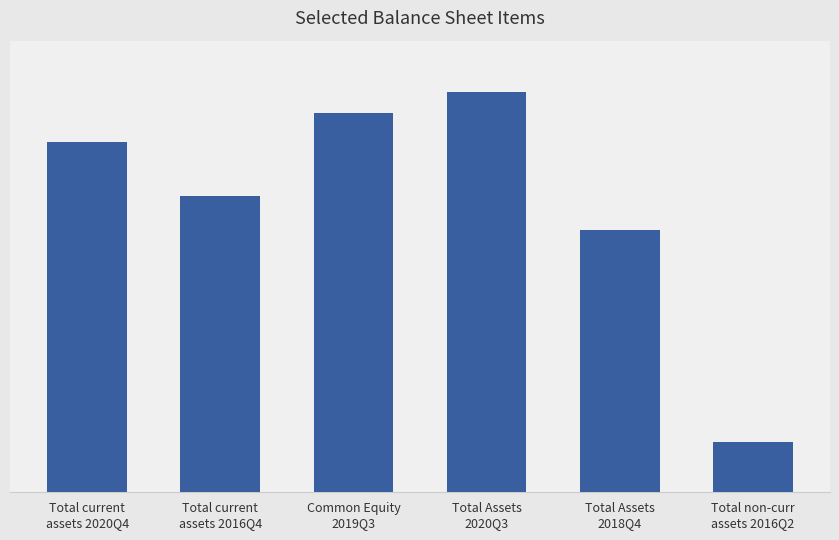

What is the change in value from Total current
assets 2020Q4 to Total Assets
2018Q4?

-1368900